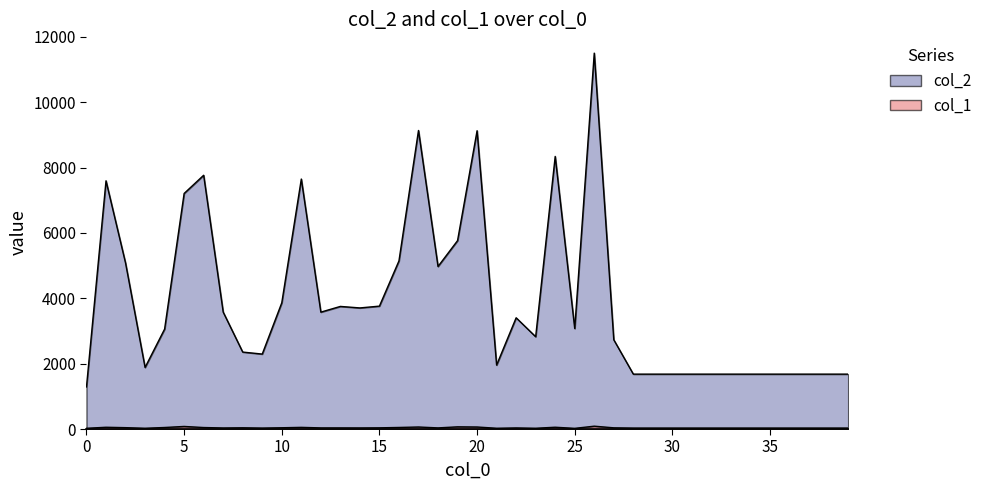

Is it true that col_1 equals 30 at 33?

True